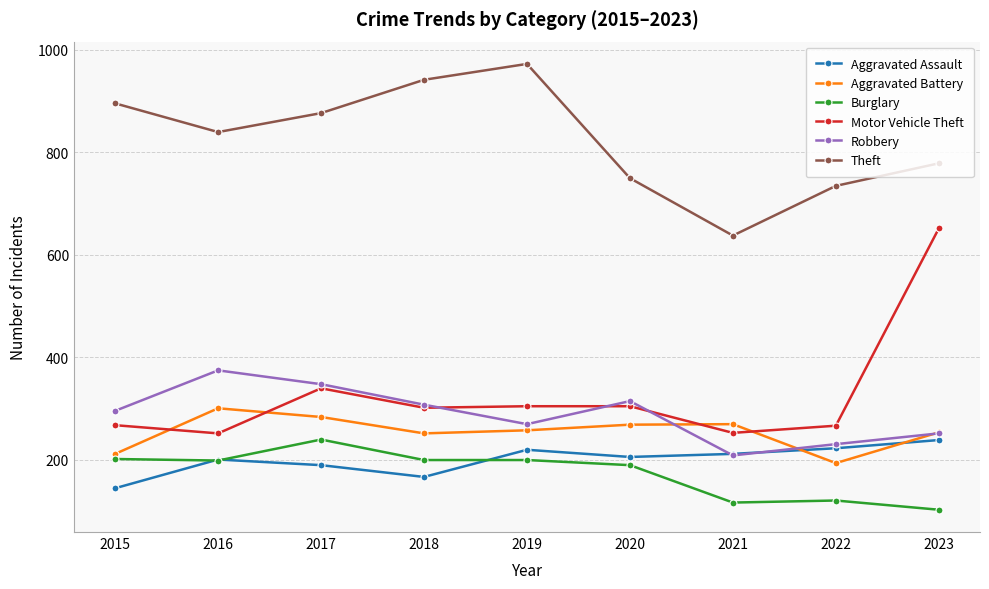

Which series has the largest range (max minus min)?

Motor Vehicle Theft